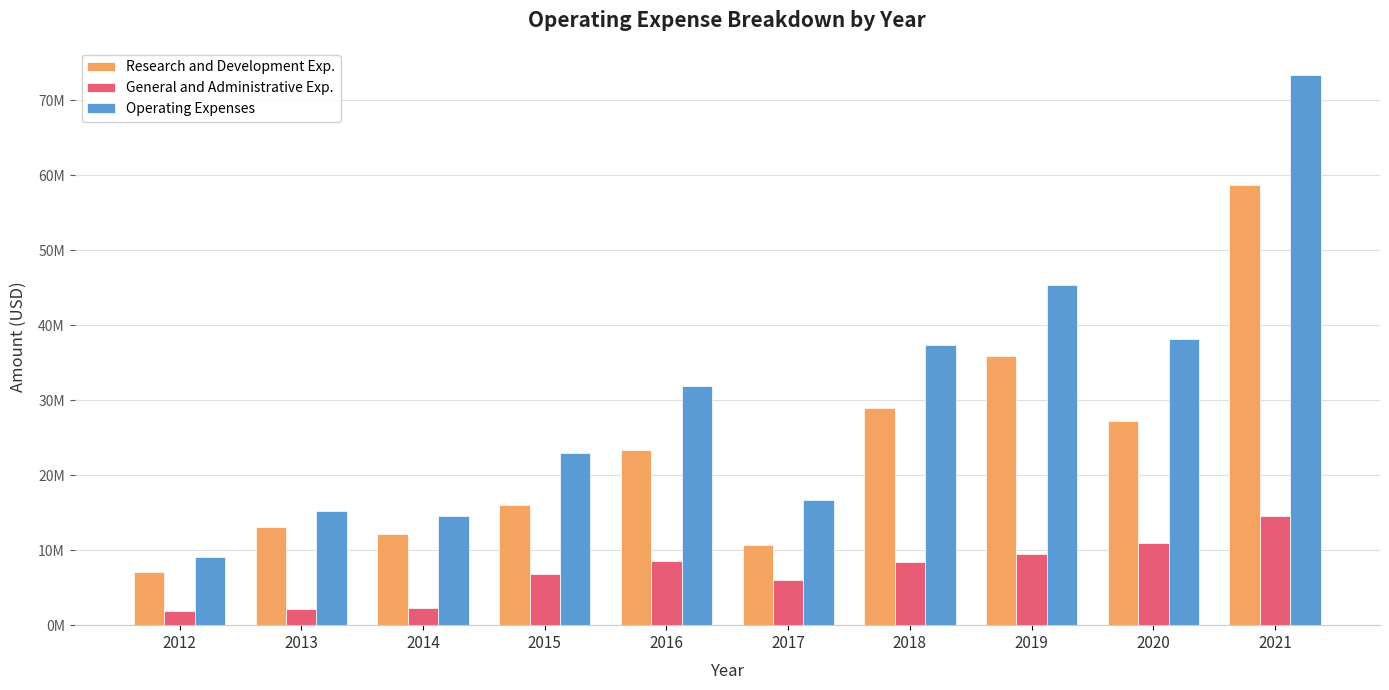

What are all the series names shown in the legend?

Research and Development Exp., General and Administrative Exp., Operating Expenses